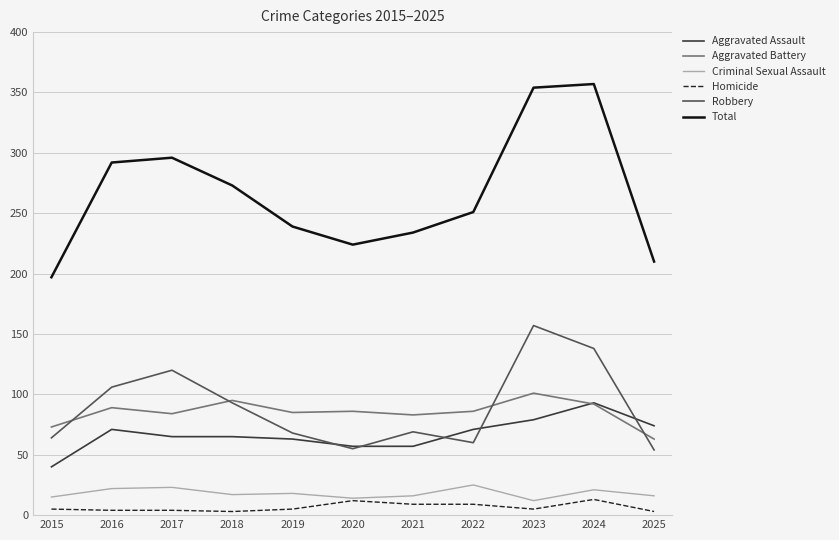

What is the highest value of the Criminal Sexual Assault series?

25